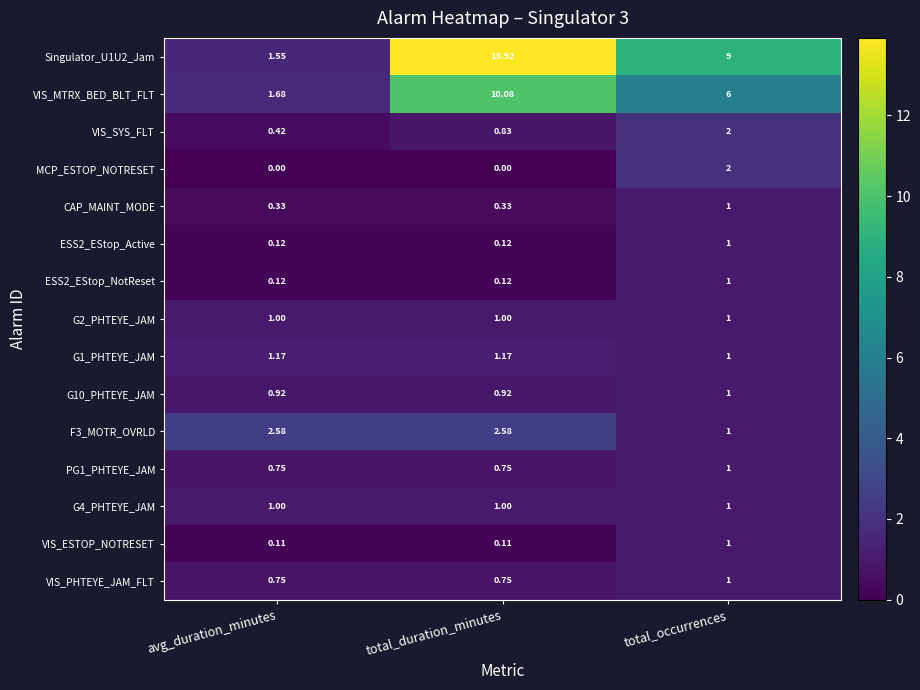

Which category has the lowest value in the Singulator_U1U2_Jam series?

avg_duration_minutes